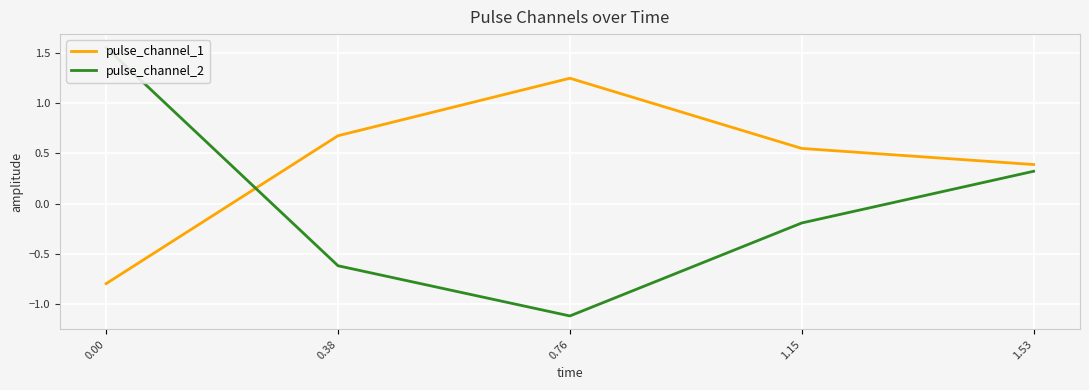

How many data points does each series have?

5